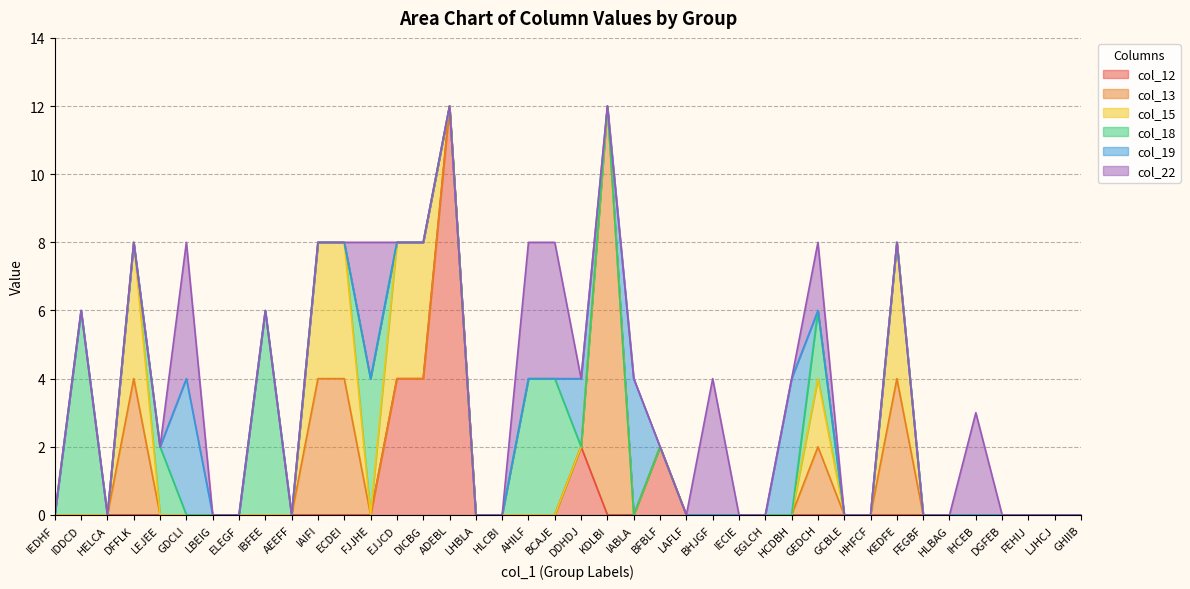

Between IAIFI and HHFCF, which series saw the biggest shift?

col_13